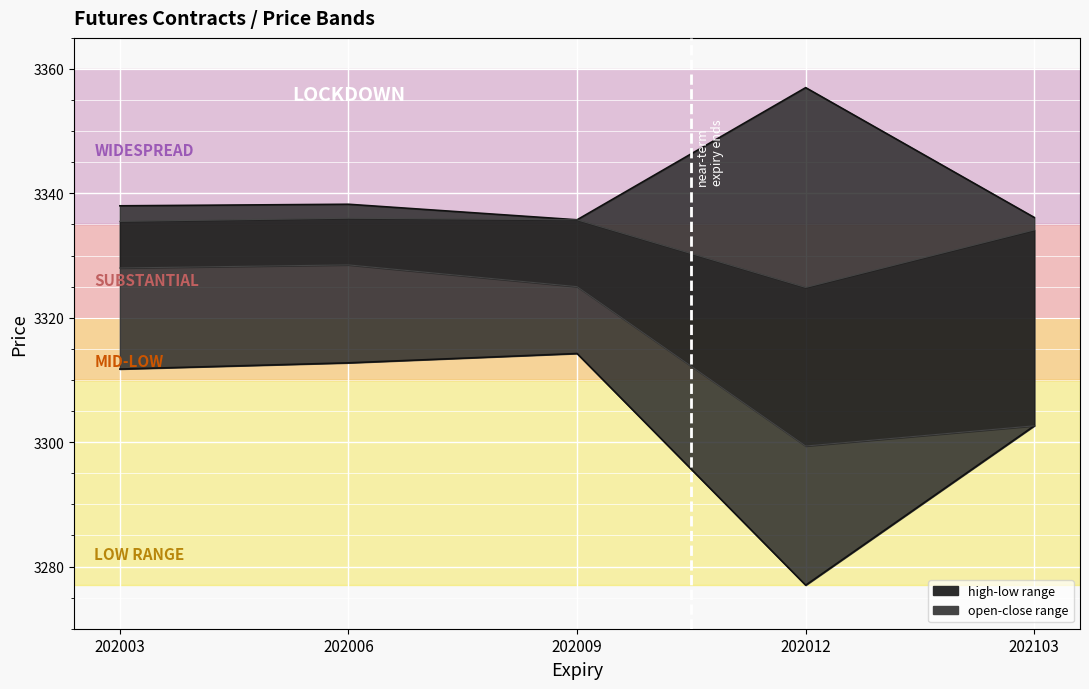

At which label does low reach its peak?

202009